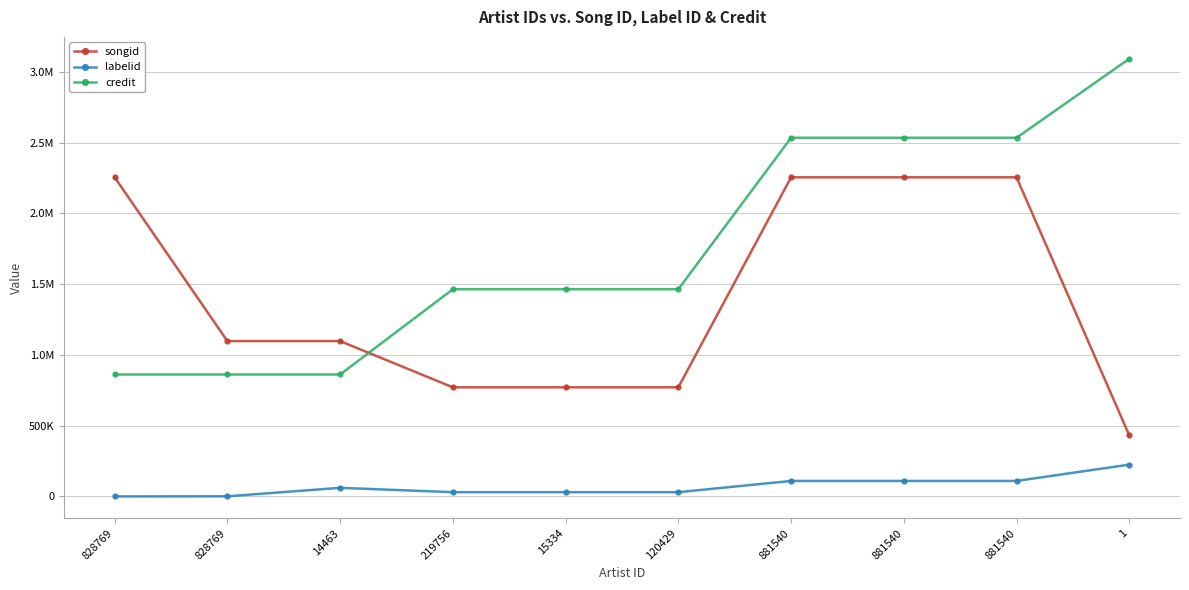

True or false: labelid and songid intersect in this chart.

False